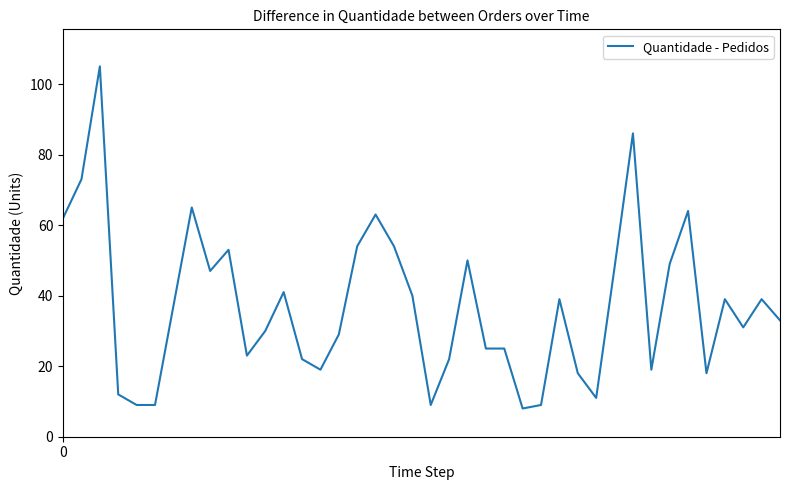

What is the maximum value shown in the chart?

105